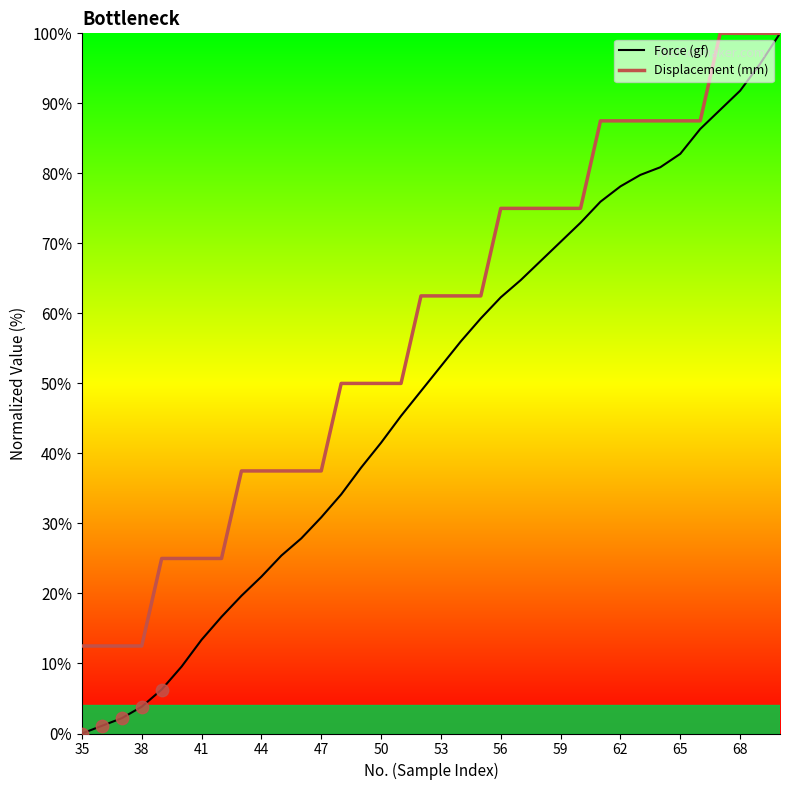

Which series has the largest total across all categories?

Displacement (mm)